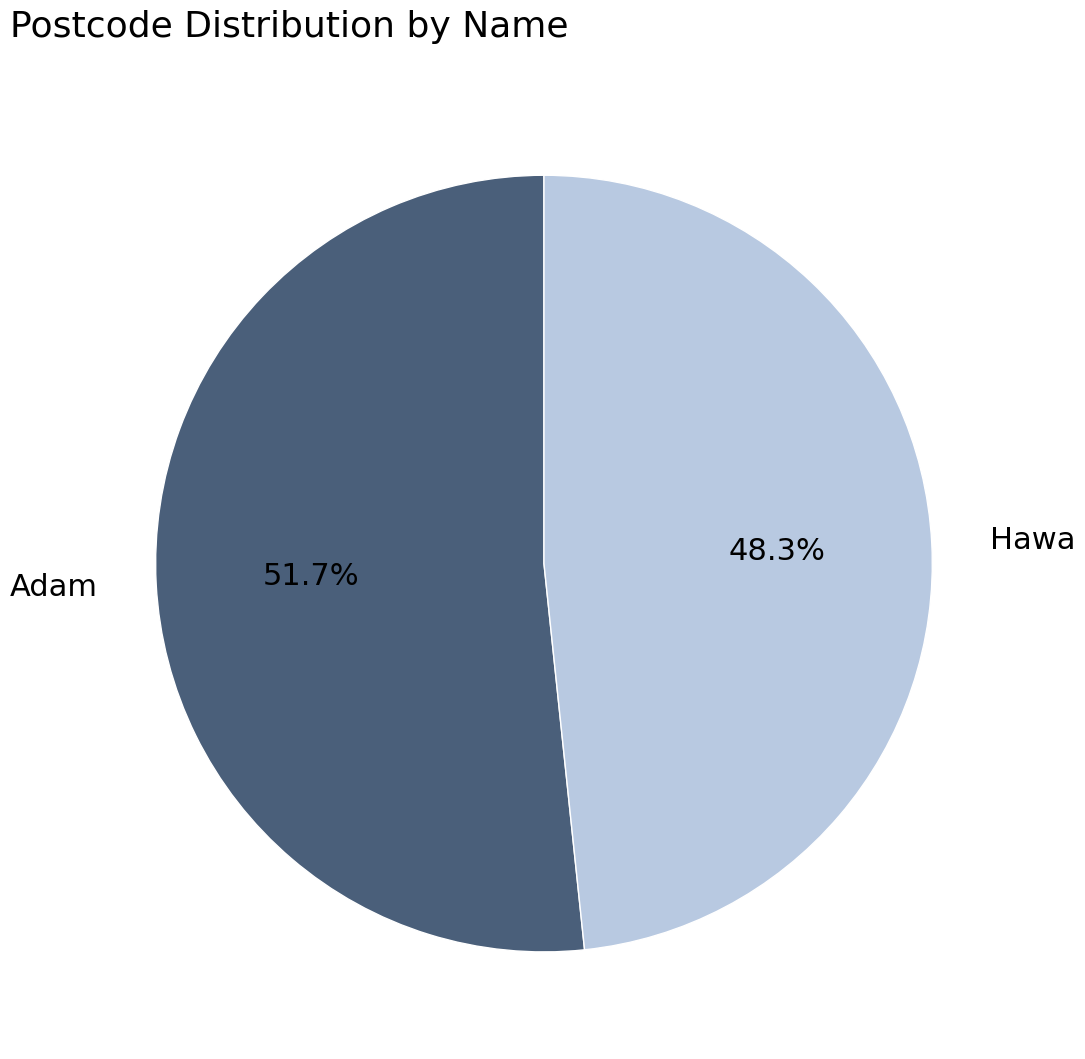

Does Adam represent more than half of the total?

Yes